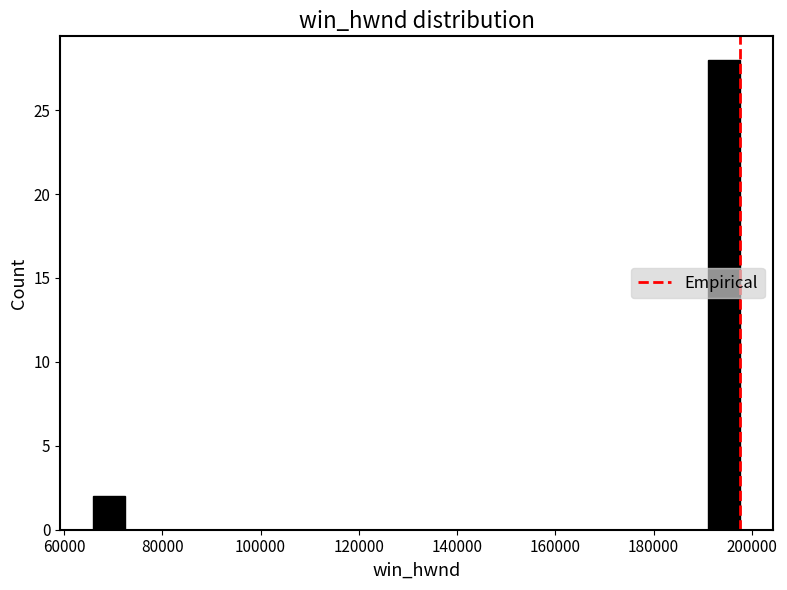

Around what value on the x-axis is the tallest bar? Give the approximate position of its centre, as read against the axis.

194000